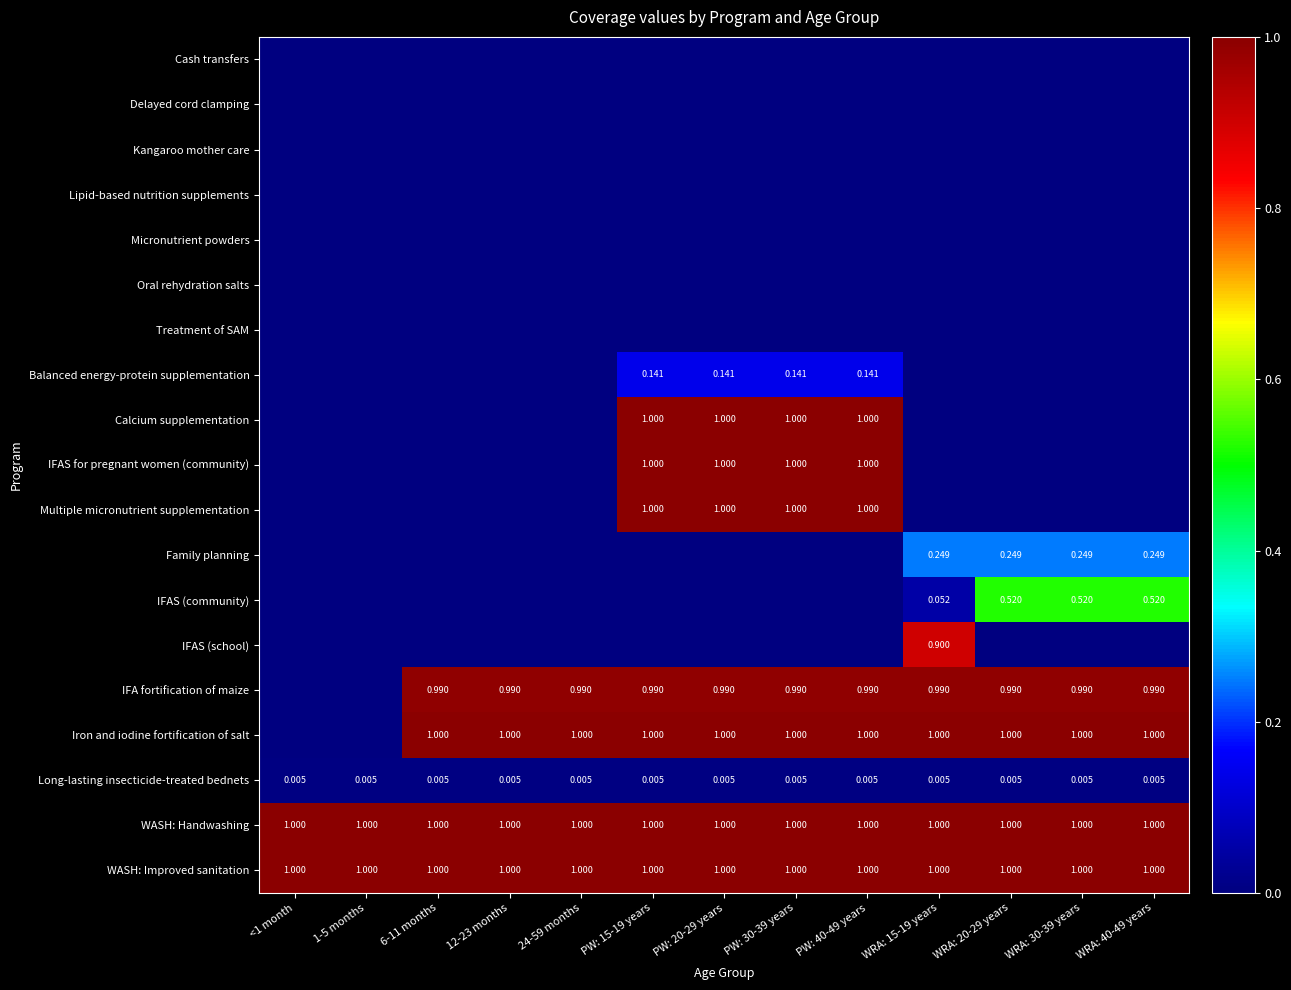

Which series changed the most between 1-5 months and PW: 20-29 years?

Calcium supplementation